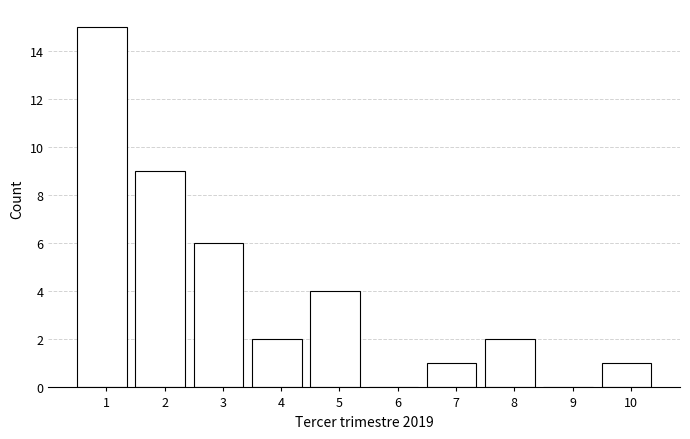

Reading left to right, what are all the values shown in this chart?

1=15	2=9	3=6	4=2	5=4	6=0	7=1	8=2	9=0	10=1